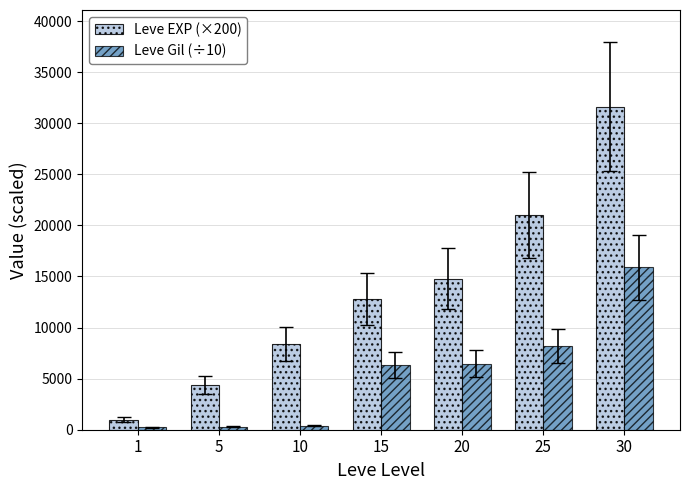

The Leve EXP (×200) series shows 12800 at 15. True or false?

True